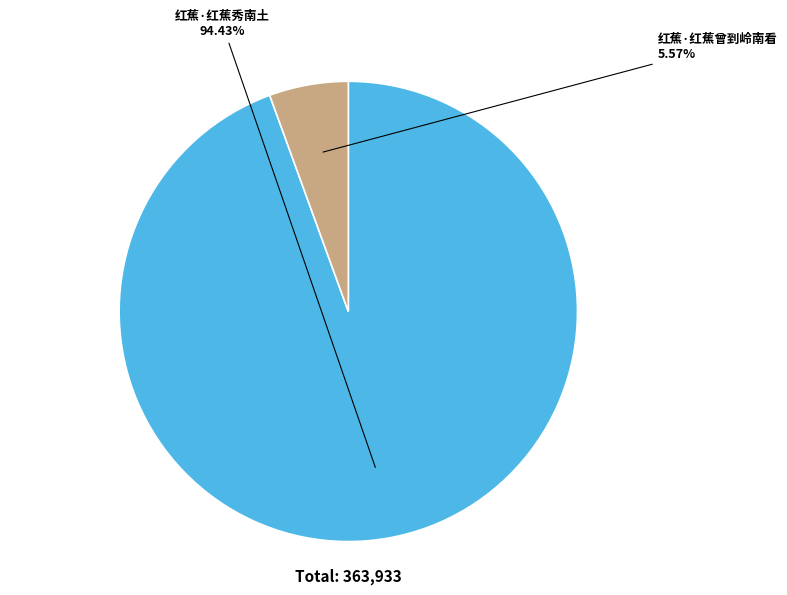

How many slices are in this pie chart?

2